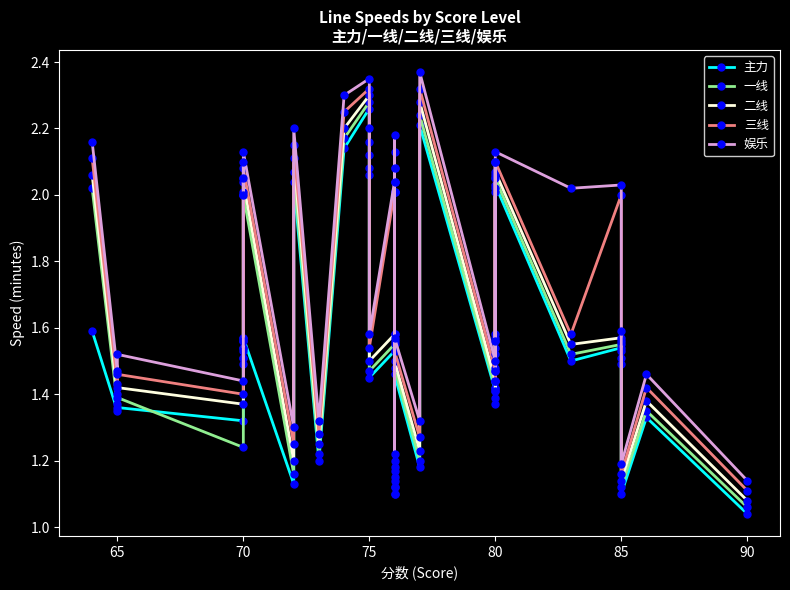

What is the highest value of the 娱乐 series?

2.4